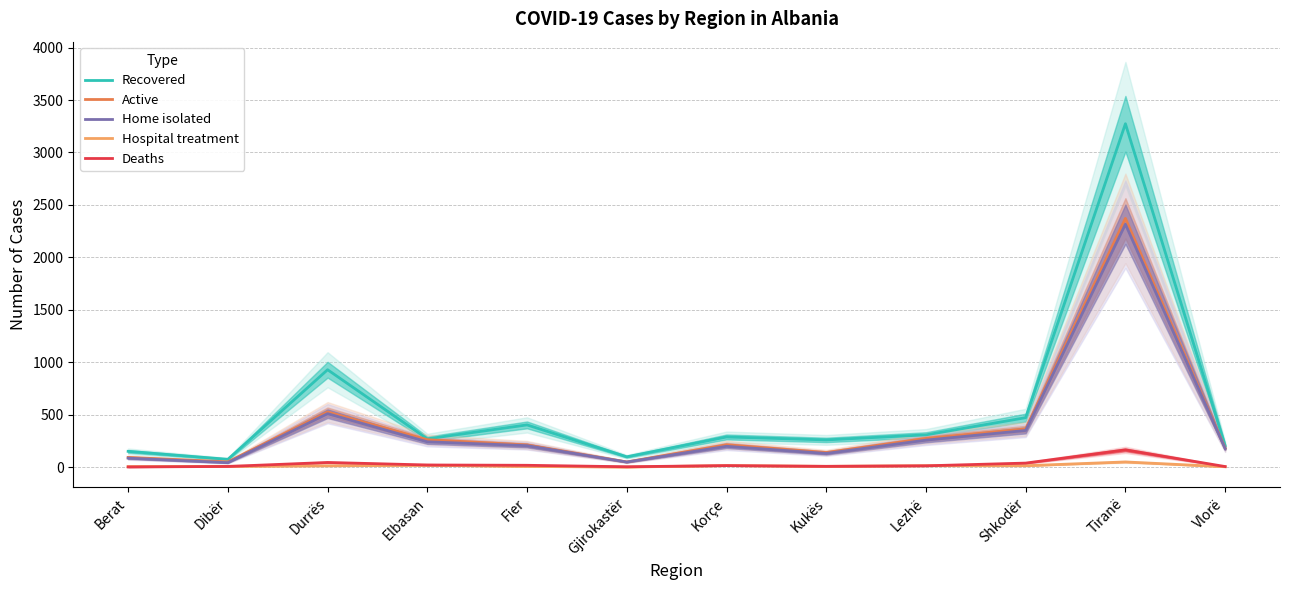

Which series has the largest total across all categories?

Recovered